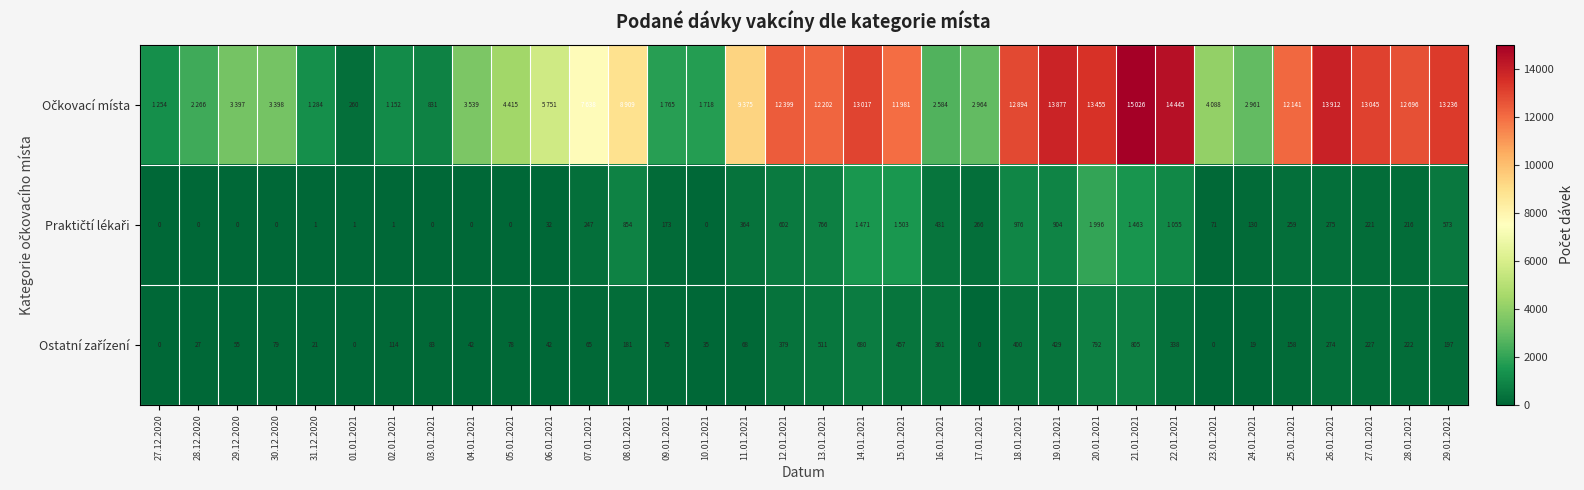

True or false: Praktičtí lékaři has a value of 657 at 18.01.2021.

False